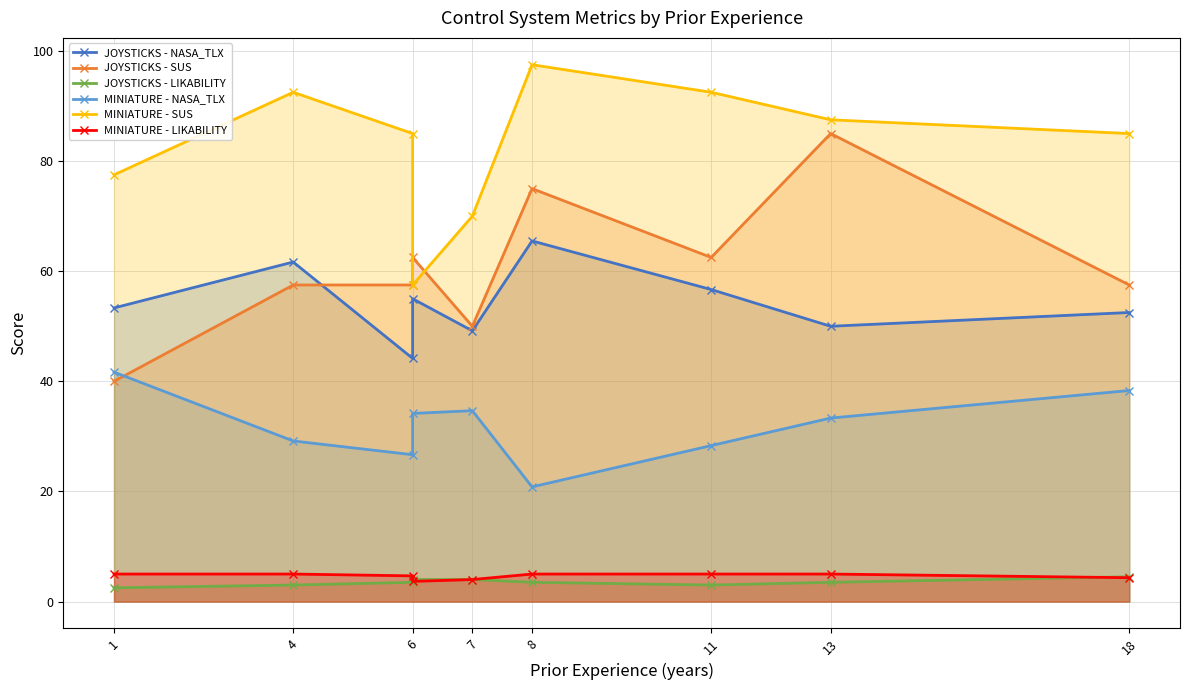

Which series has the largest total across all categories?

MINIATURE - SUS